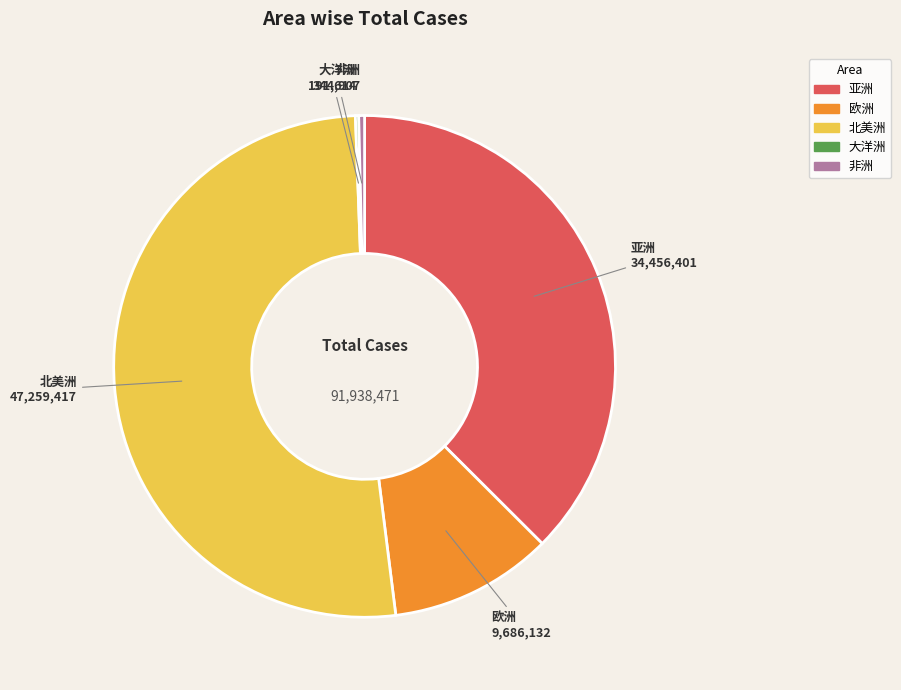

Combined, do 非洲 and 北美洲 account for over 50%?

Yes